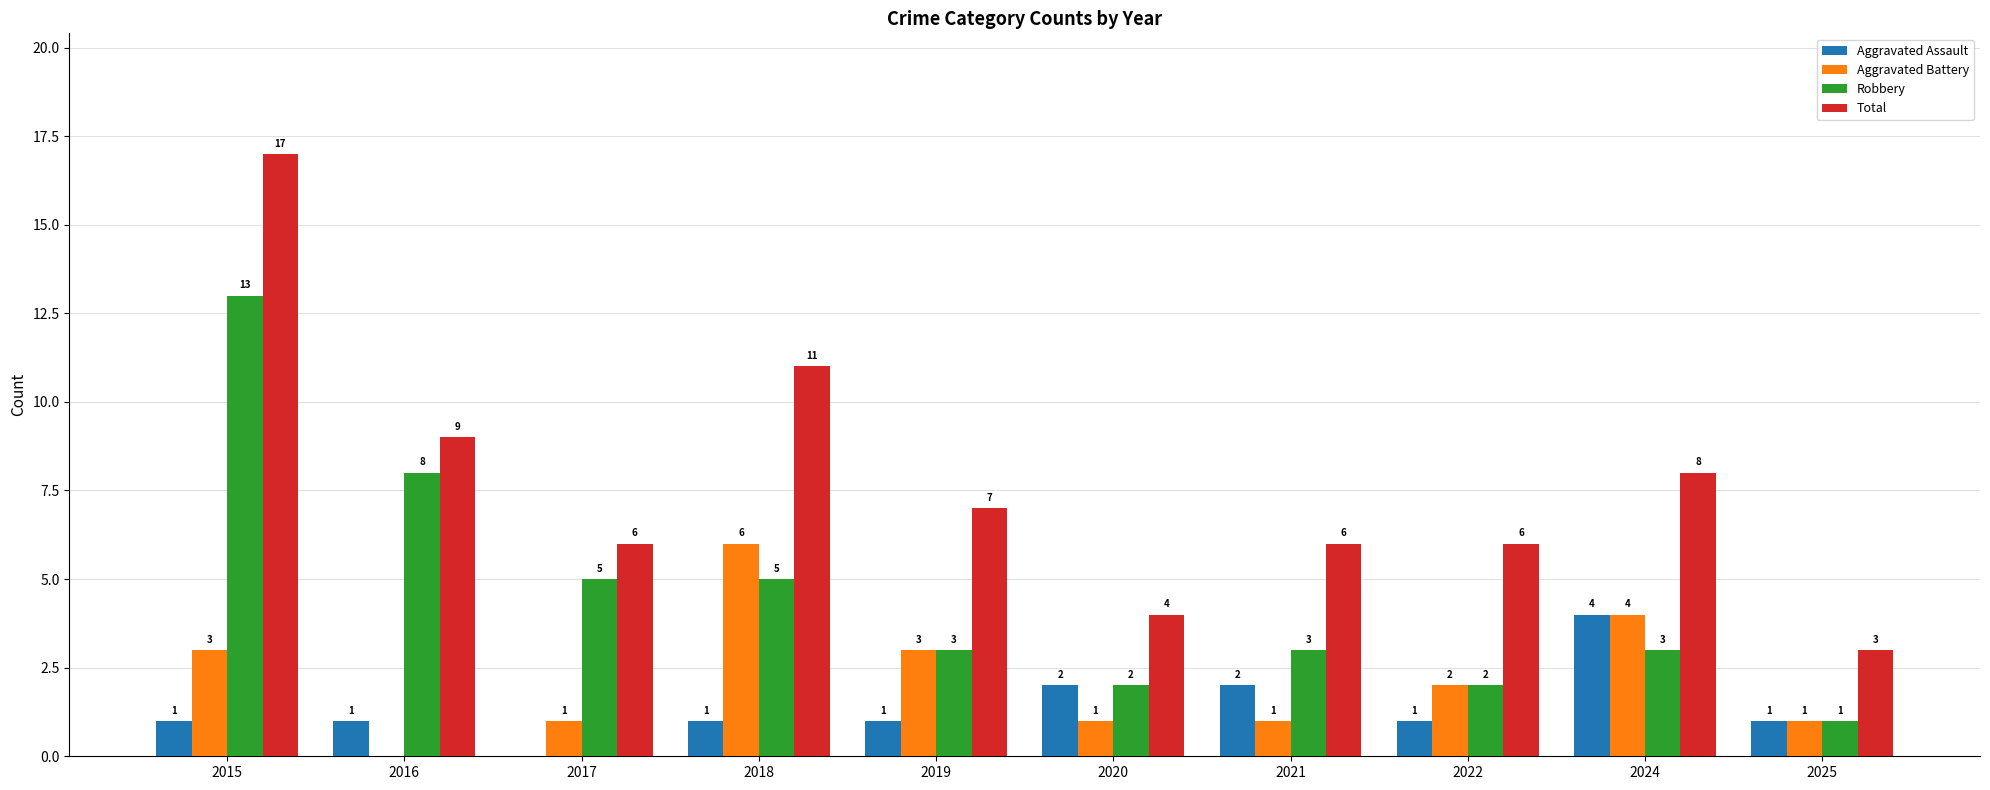

How many data points does each series have?

10